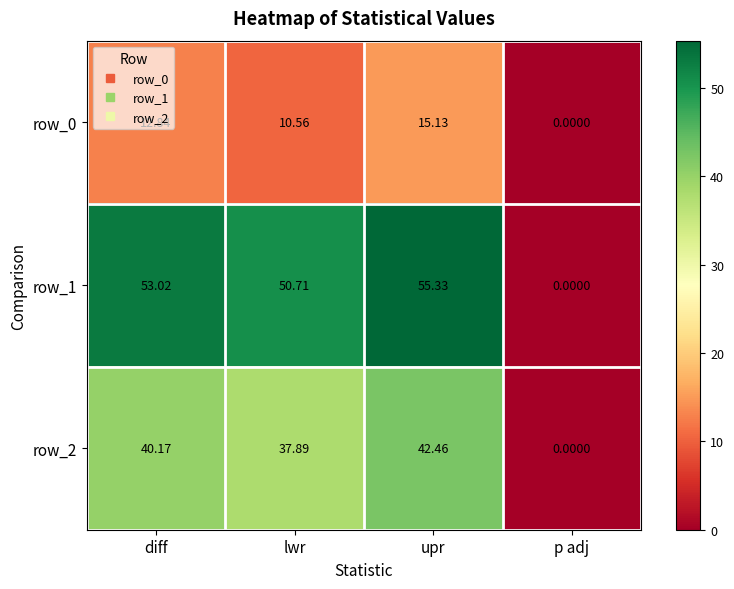

What is the approximate value of row_0 at upr?

15.1